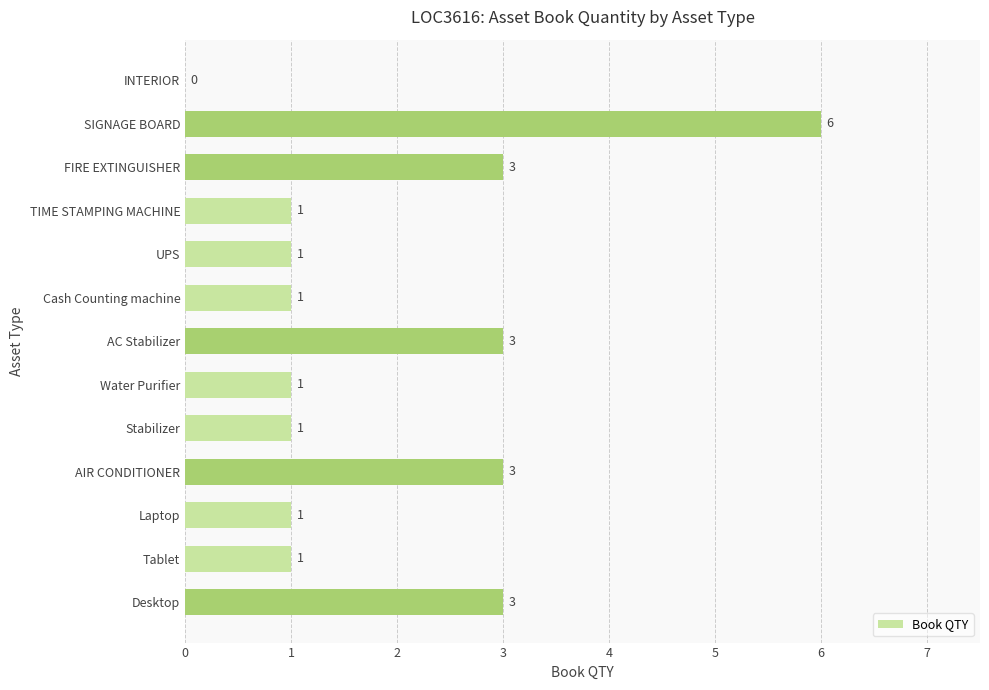

Reading top to bottom, transcribe all the data shown in this chart.

INTERIOR=0	SIGNAGE BOARD=6	FIRE EXTINGUISHER=3	TIME STAMPING MACHINE=1	UPS=1	Cash Counting machine=1	AC Stabilizer=3	Water Purifier=1	Stabilizer=1	AIR CONDITIONER=3	Laptop=1	Tablet=1	Desktop=3